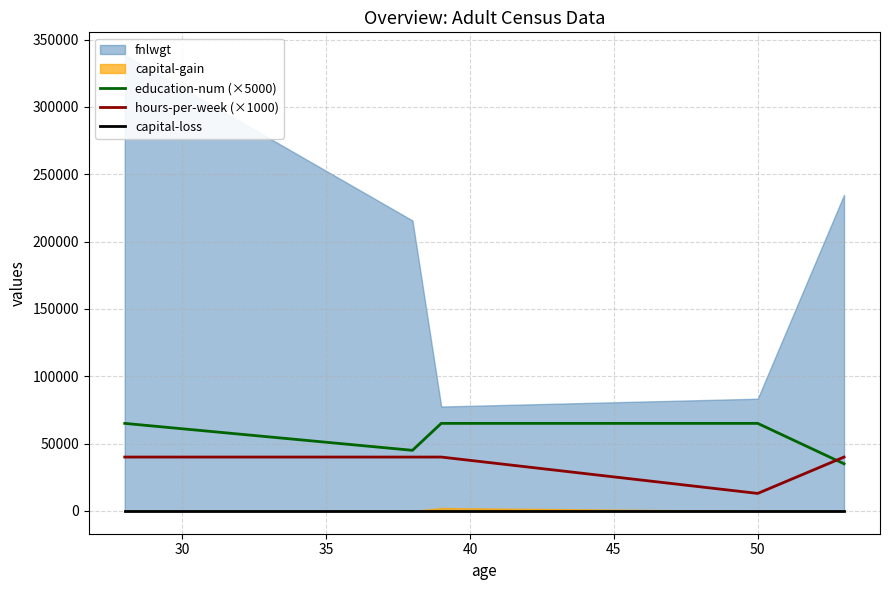

Is it true that education-num (×5000) equals 14963 at 45?

False